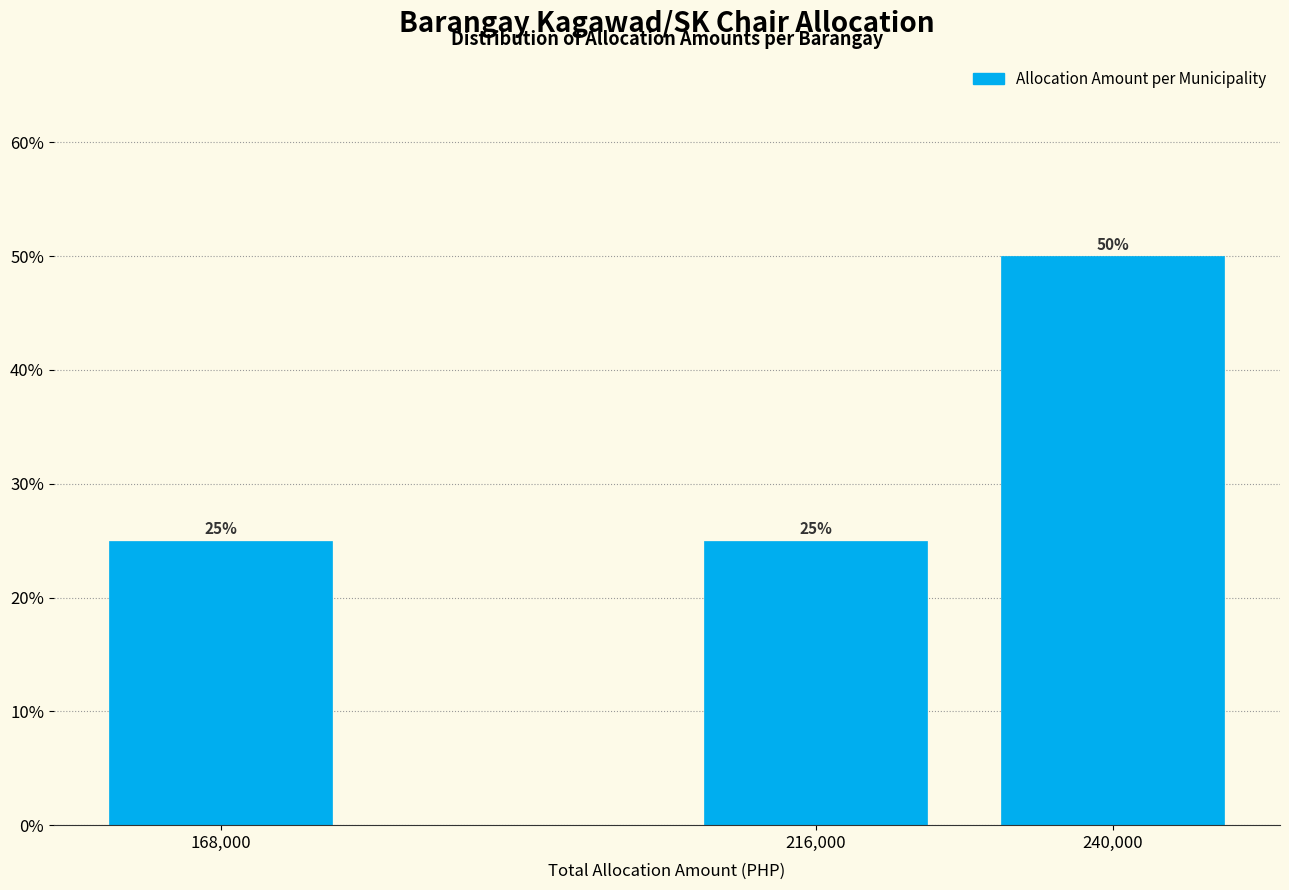

Reading right to left, list all the values displayed in this chart.

240,000=50	216,000=25	168,000=25